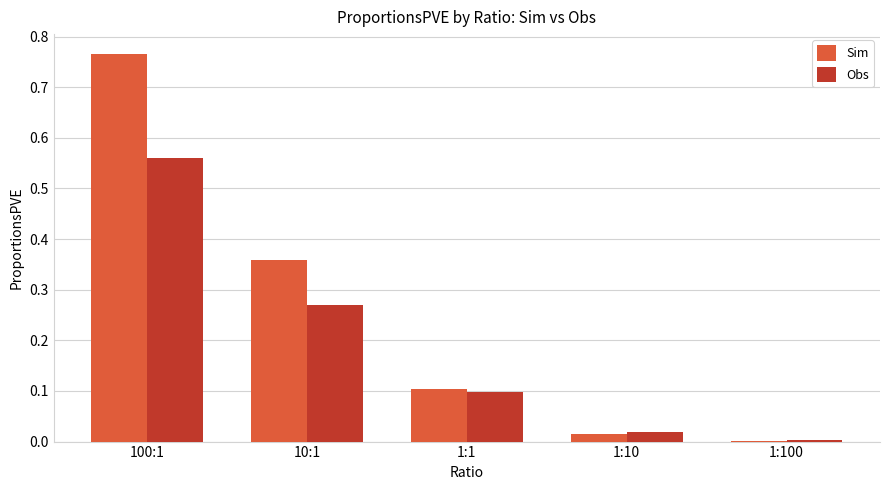

Between 1:1 and 1:10, which series saw the biggest shift?

Sim